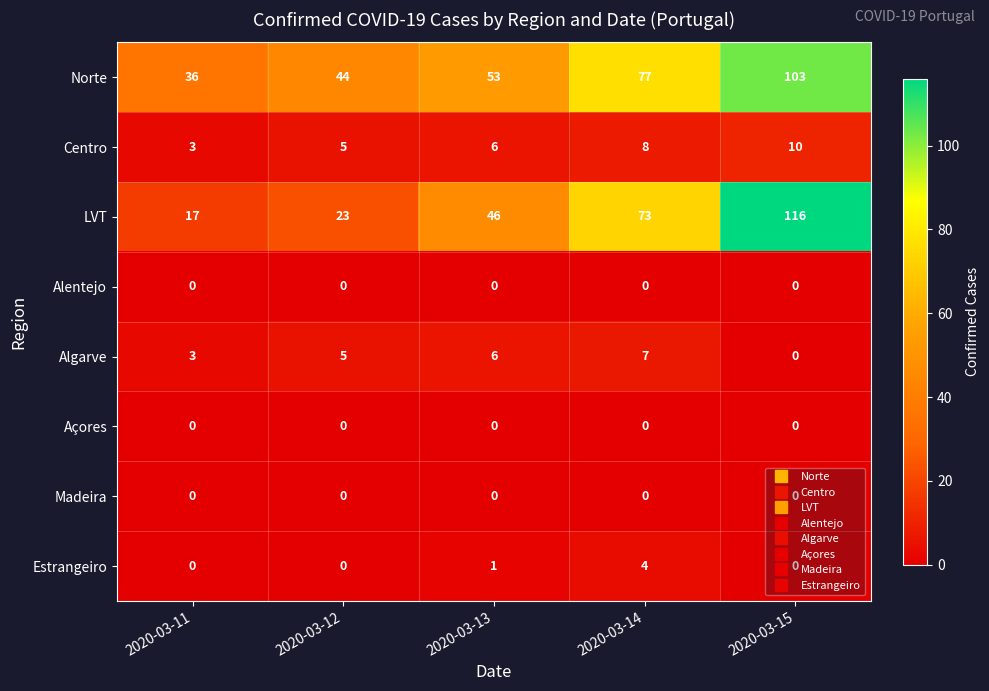

The value of Alentejo at 2020-03-11 is 0. True or false?

True